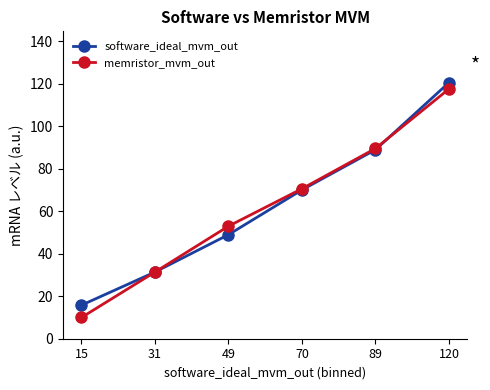

Which series changed the most between 31 and 70?

memristor_mvm_out